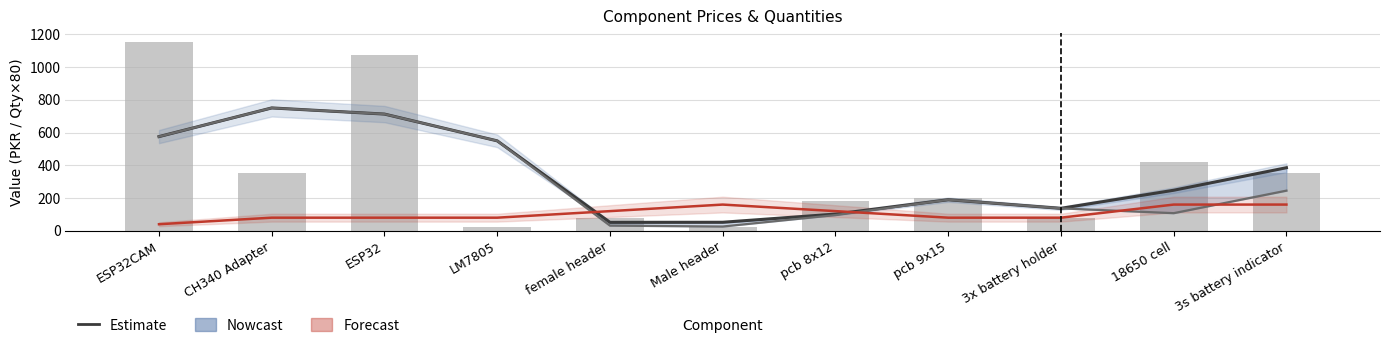

How many distinct data groups are displayed?

4